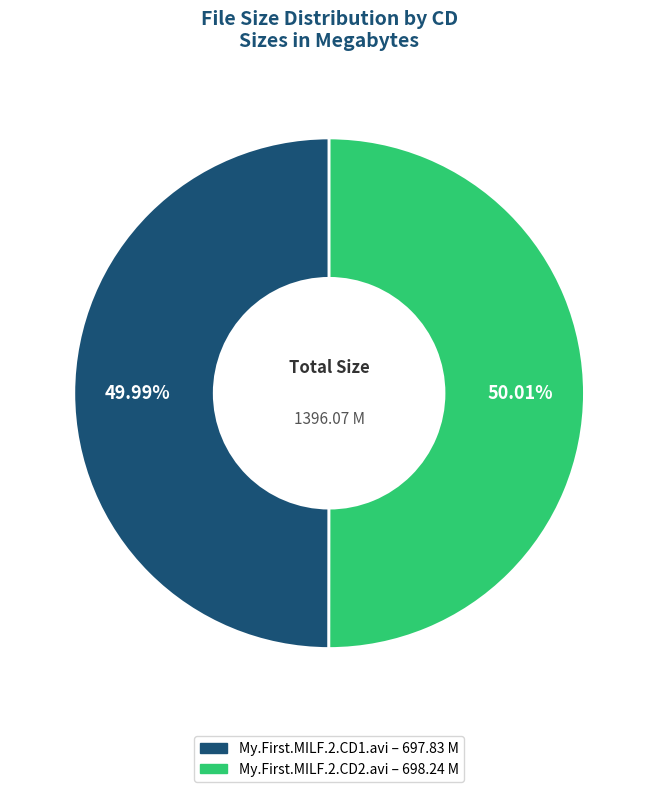

Is there a majority slice in this chart?

Yes